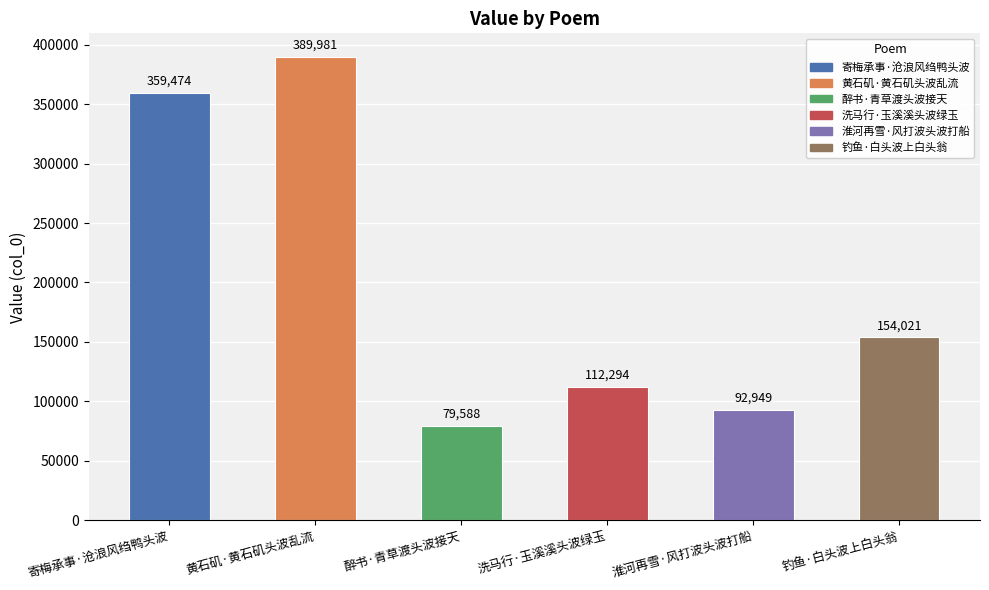

Which category has the highest value across all series?

黄石矶·黄石矶头波乱流